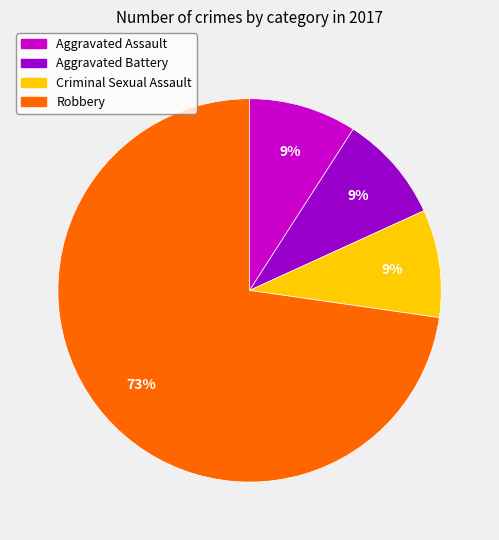

To the nearest percent, what is the difference between the largest and smallest slice percentages?

64%